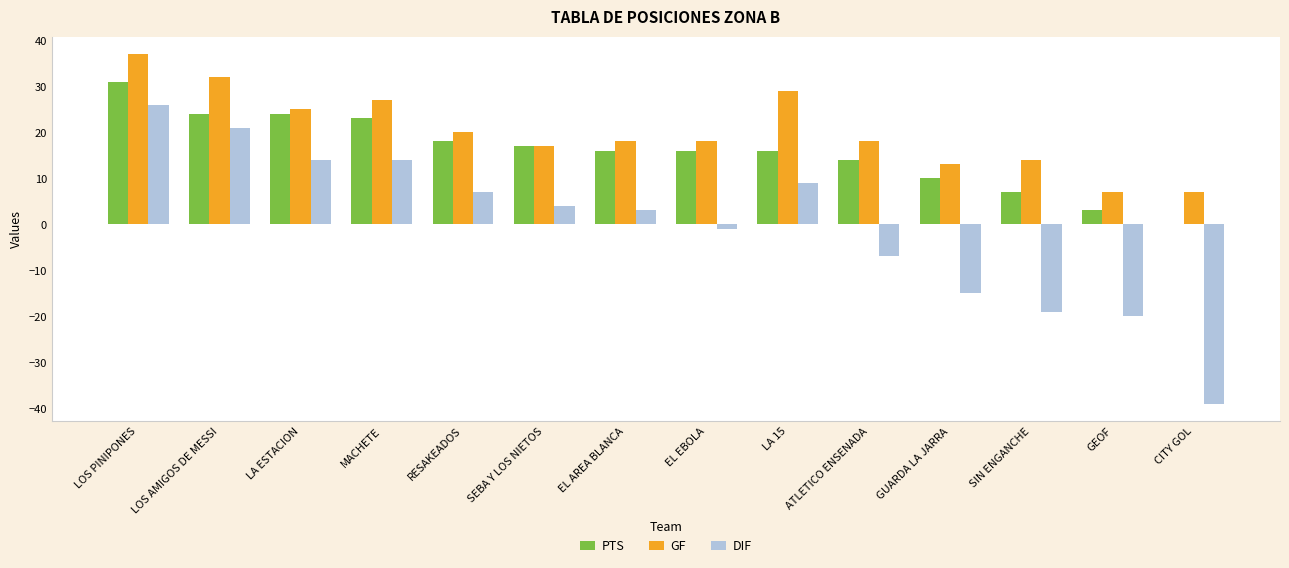

What is the spread (max minus min) of values at GEOF?

27